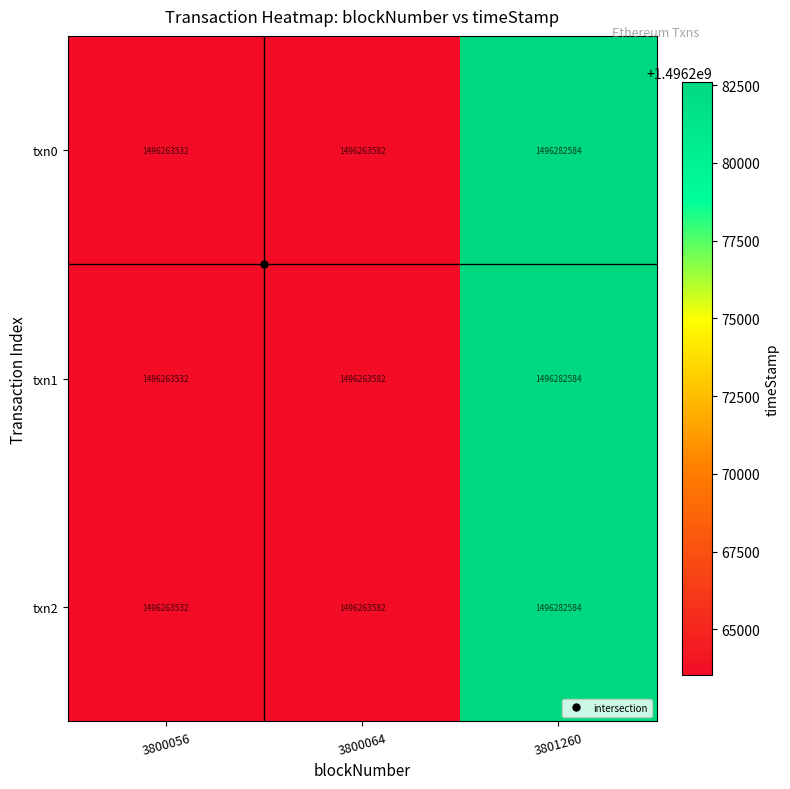

What is the maximum value shown in the chart?

1496282584